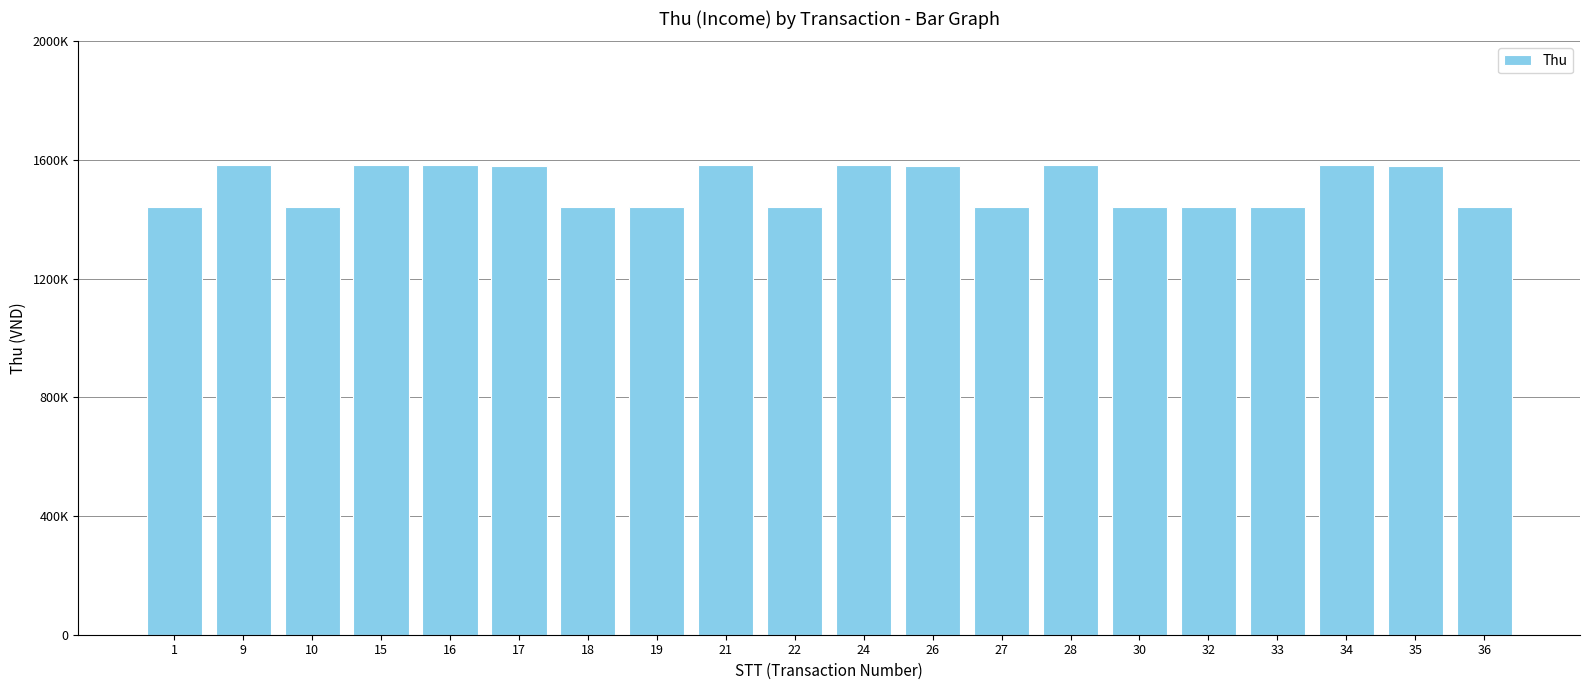

Reading left to right, list all the values displayed in this chart.

1=1440000	9=1584000	10=1440000	15=1584000	16=1584000	17=1580000	18=1440000	19=1440000	21=1584000	22=1440000	24=1584000	26=1580000	27=1440000	28=1584000	30=1440000	32=1440000	33=1440000	34=1584000	35=1580000	36=1440000